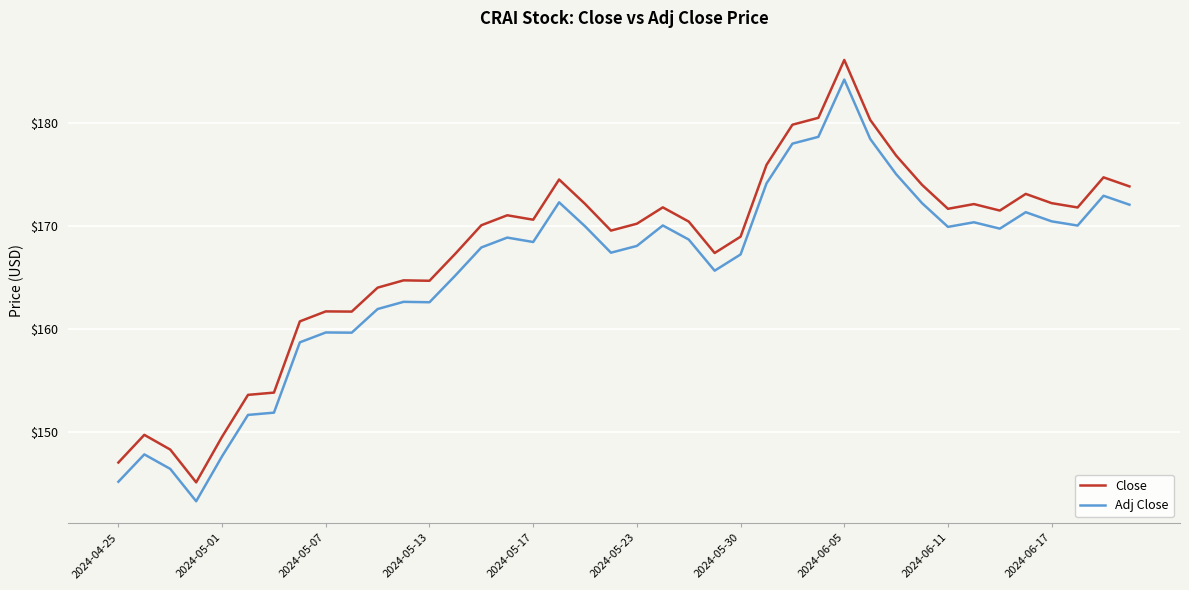

What is the difference between the maximum and minimum values in the Close series?

41.1